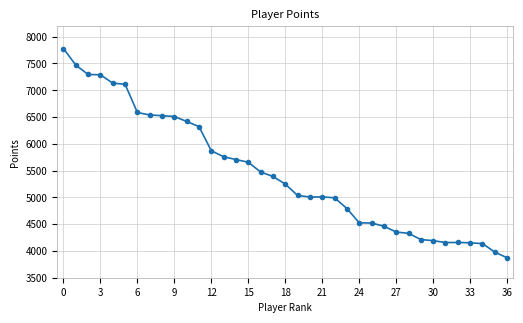

True or false: the data has more than 0 interior local peaks.

True